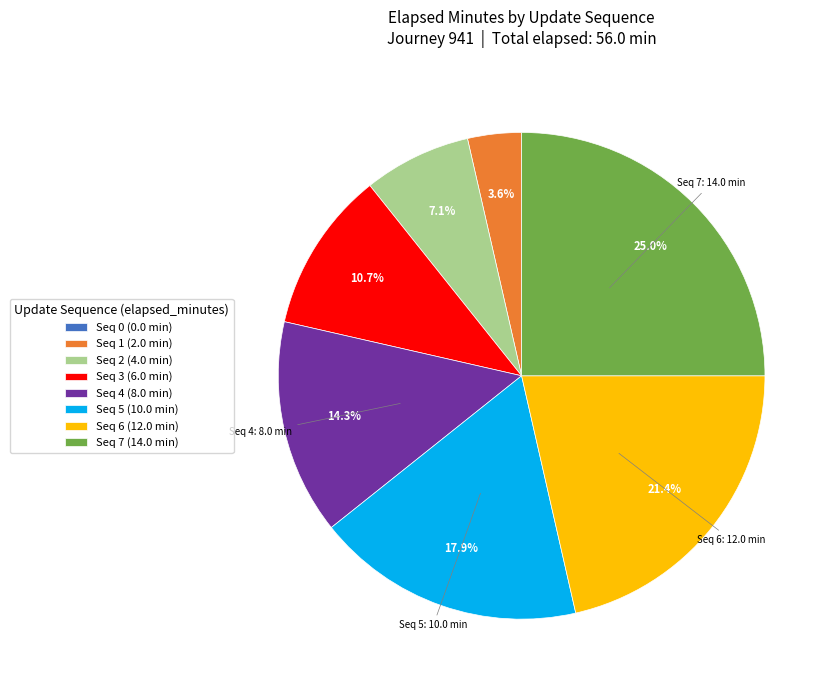

Is there any slice that represents more than half of the pie?

No